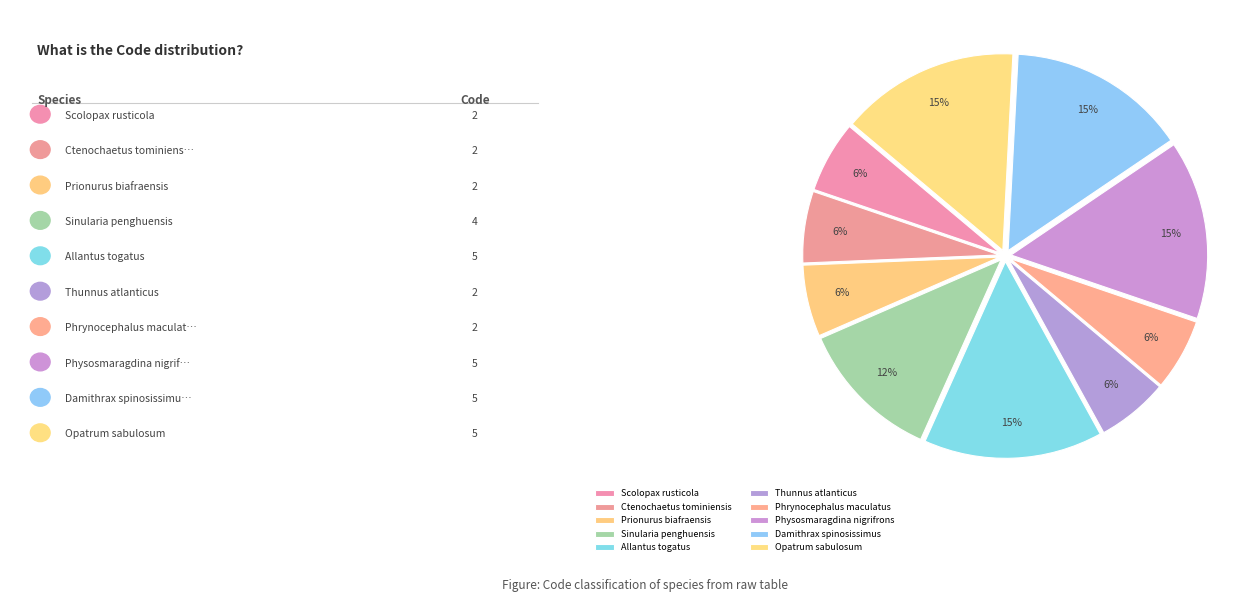

Which has a higher value, Prionurus biafraensis or Phrynocephalus maculatus?

Prionurus biafraensis